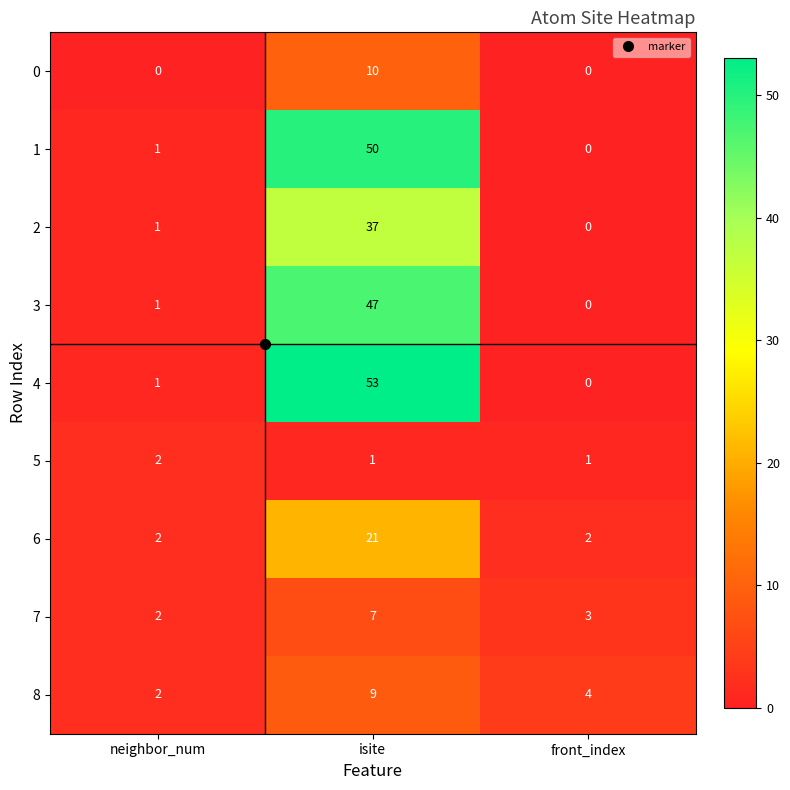

At how many categories does at least one series exceed 19?

1